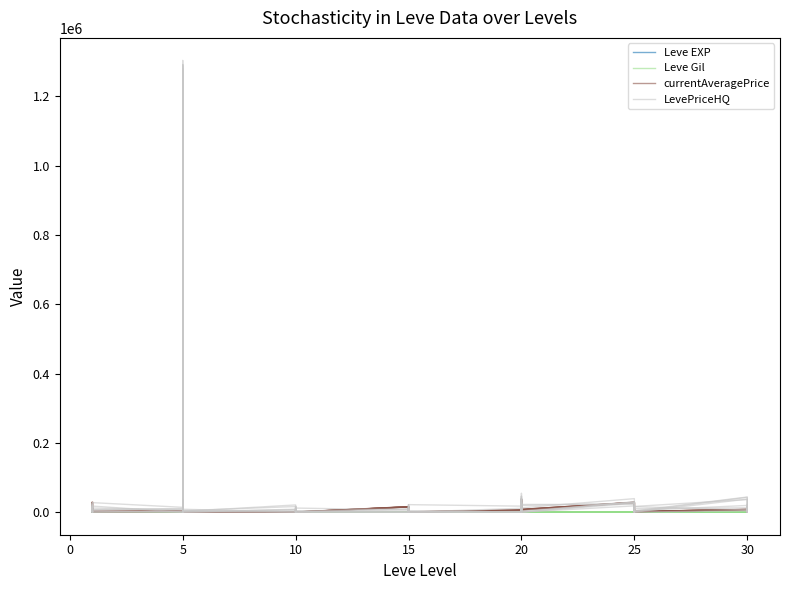

The value of Leve EXP at 30 is 24.2. True or false?

False